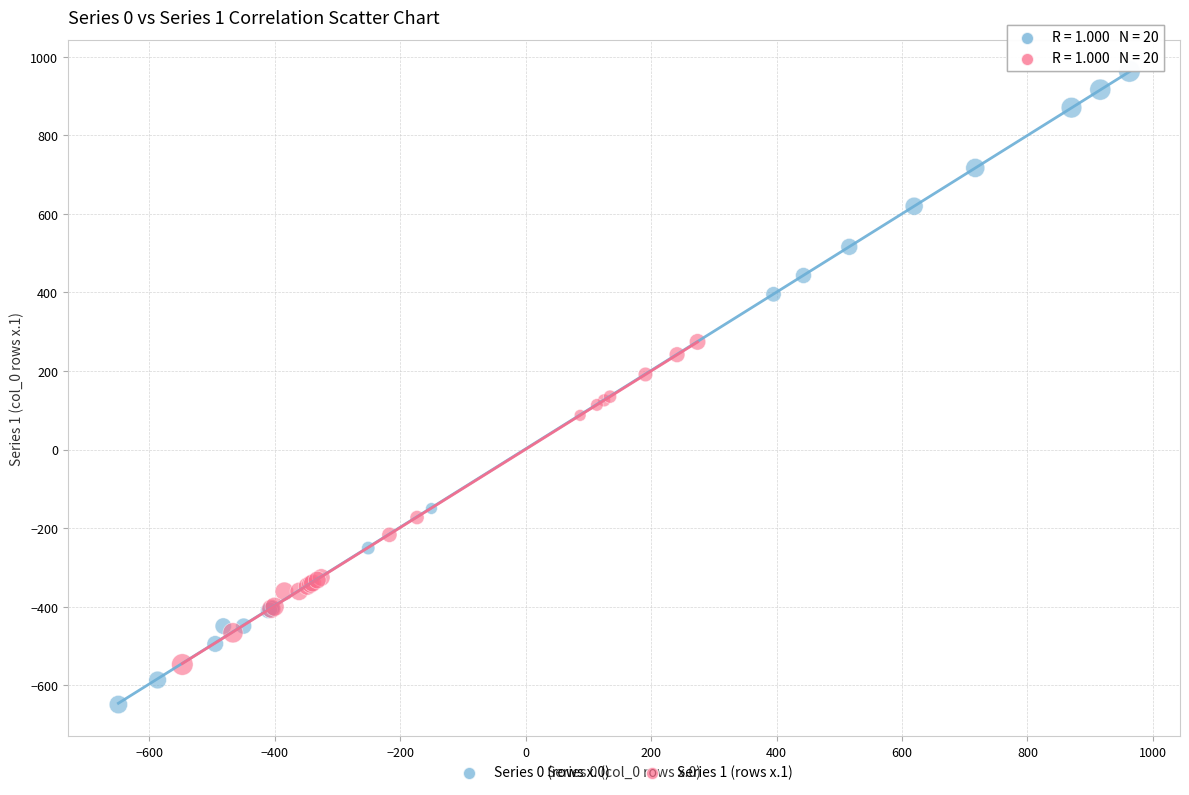

Which series has the widest spread of Y values?

Series 0 (rows x.0)